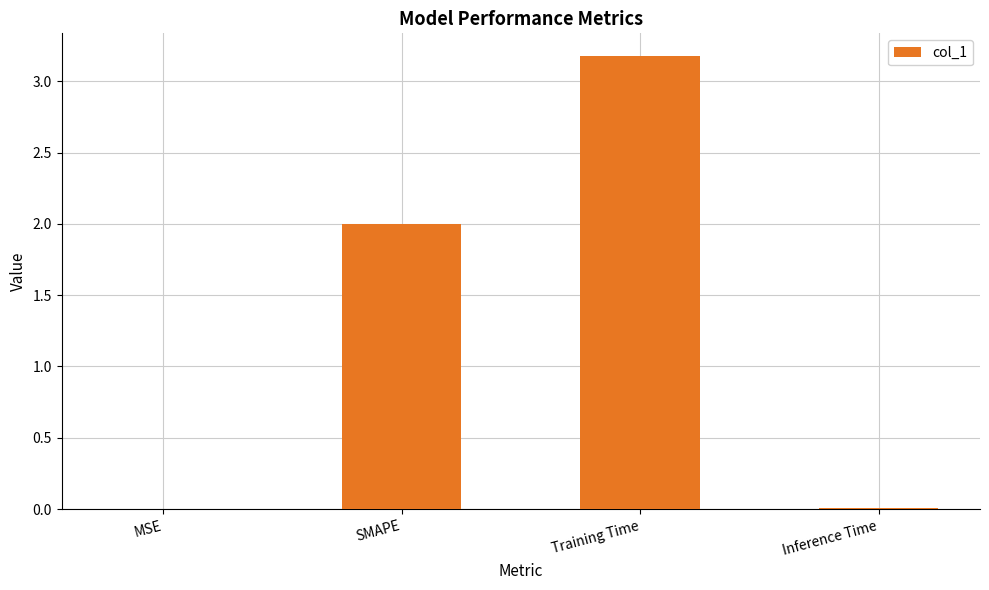

What is the sum of the values at SMAPE and Inference Time?

2.0